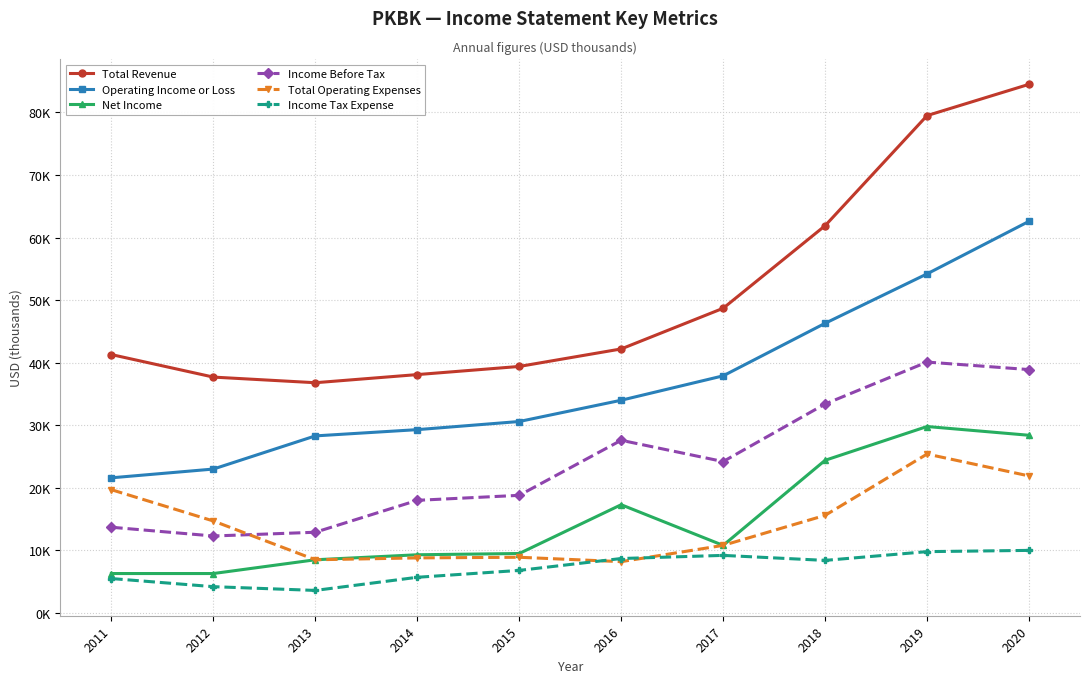

What is the difference between the highest and lowest values at 2015?

32600